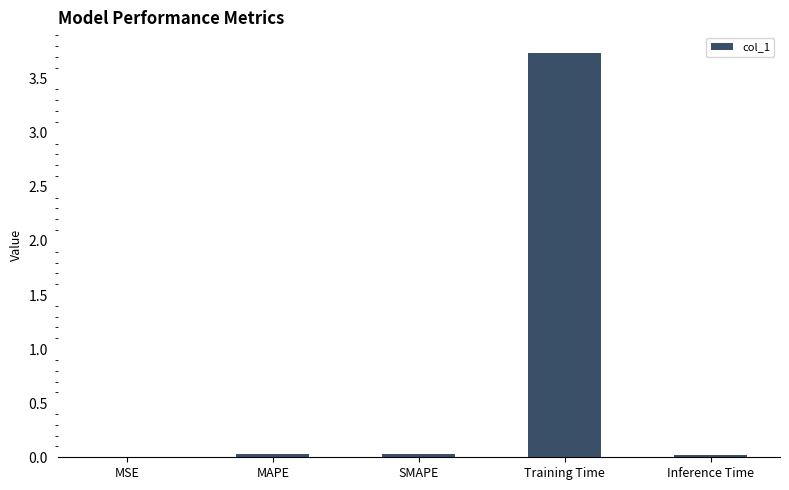

Which has a higher value, Training Time or MAPE?

Training Time